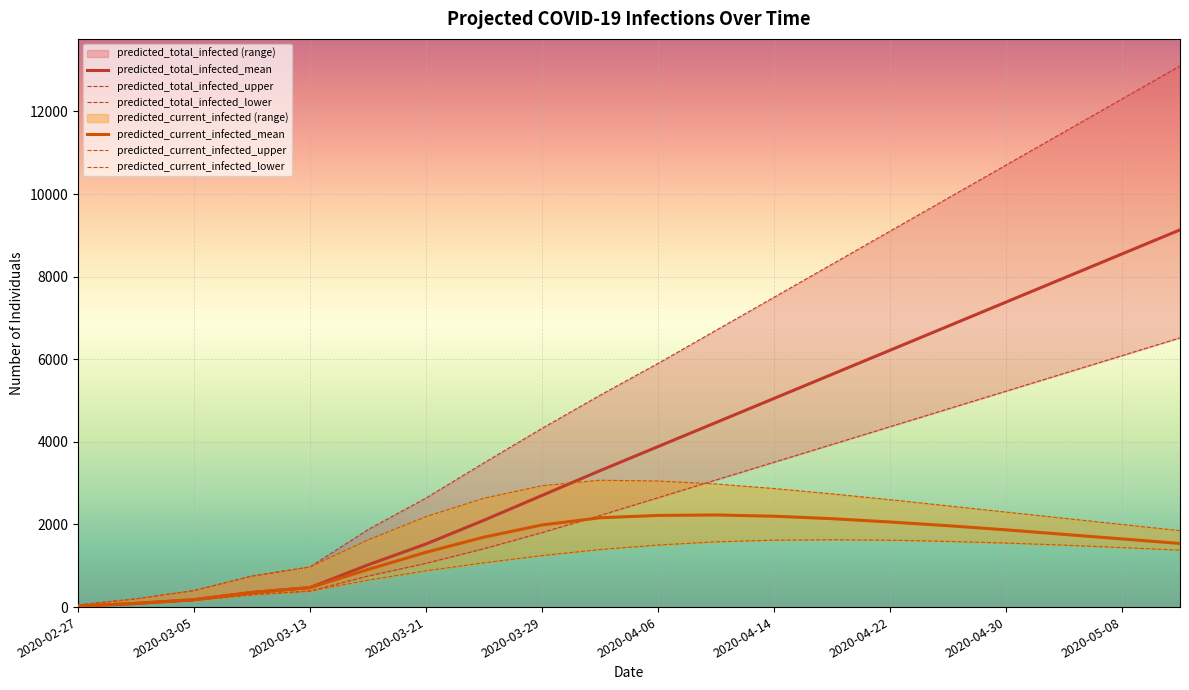

What is the highest value of the predicted_current_infected_mean series?

2230